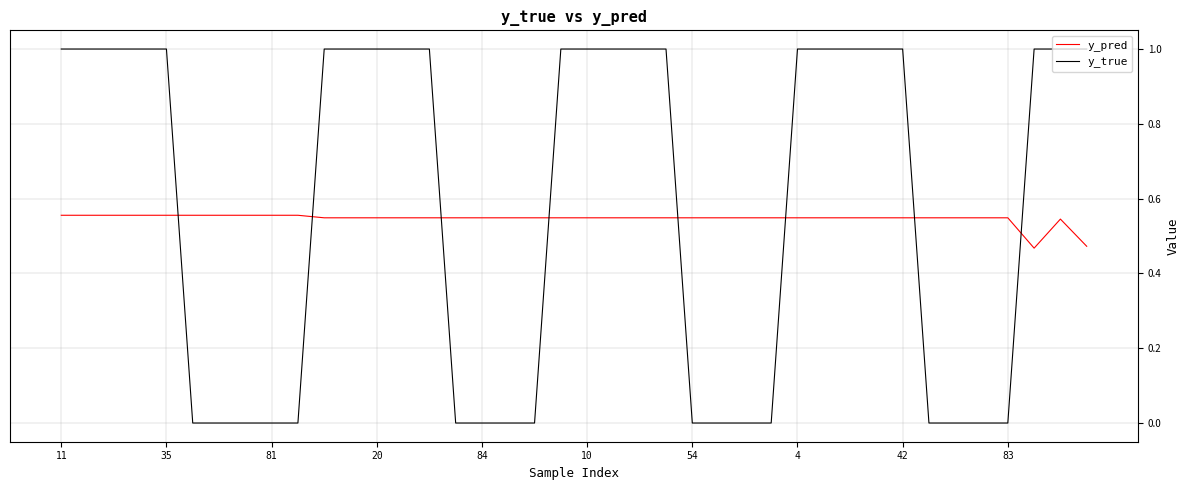

After their last crossing, which series has the higher values: y_true or y_pred?

y_true